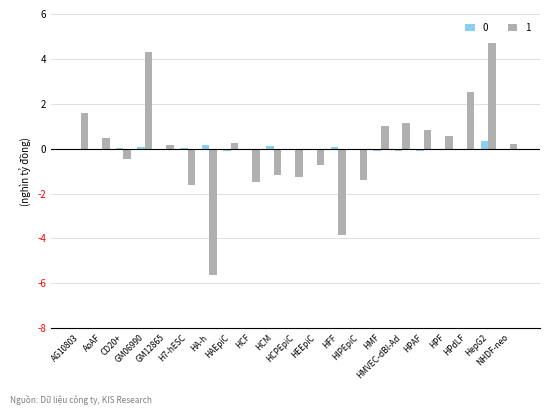

What is the maximum value for 1?

4.7